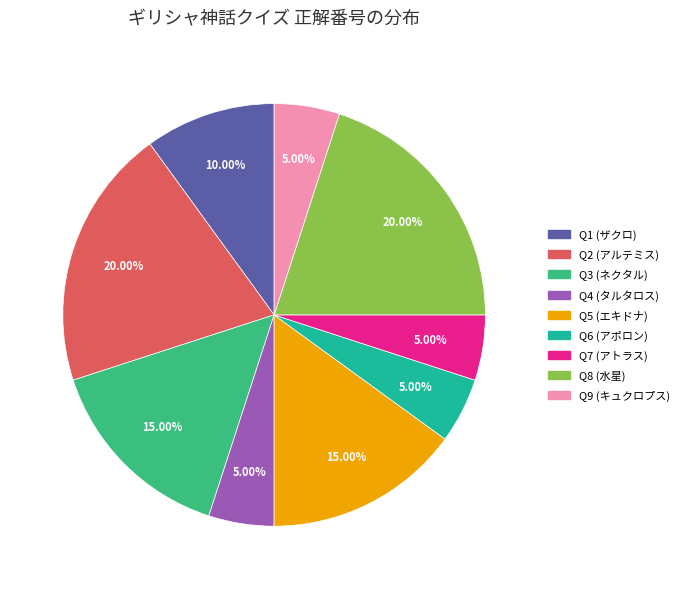

Count the number of slices in the pie.

9